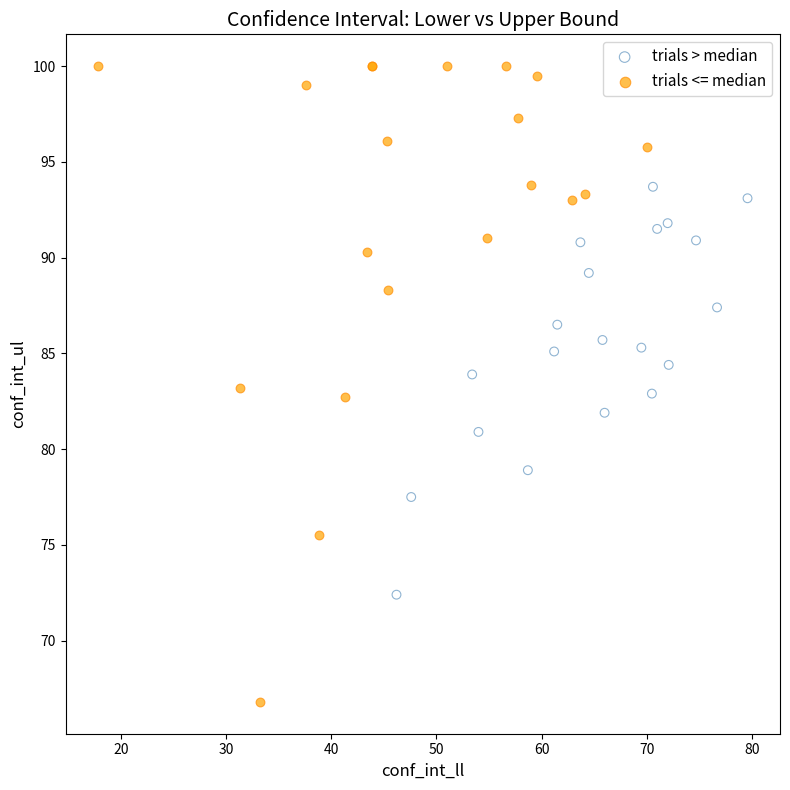

Which series contains the highest Y value?

trials <= median